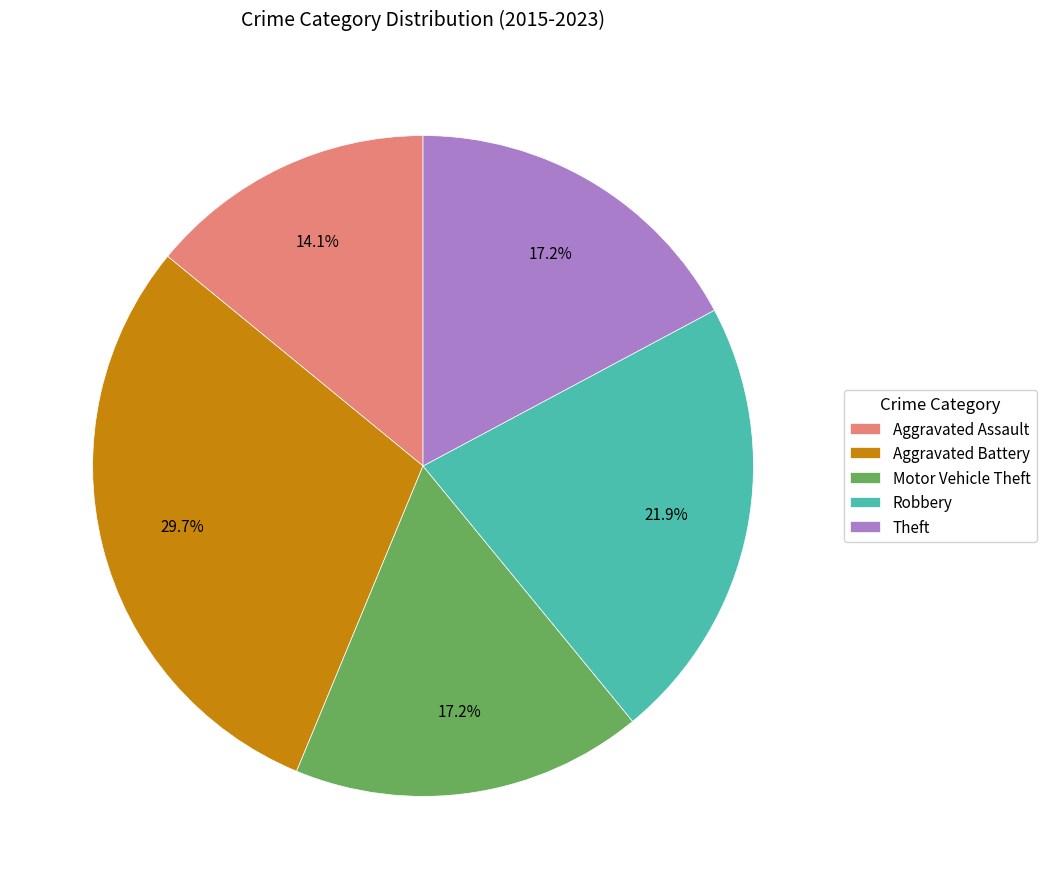

What percentage do Theft and Motor Vehicle Theft together represent?

34.4%